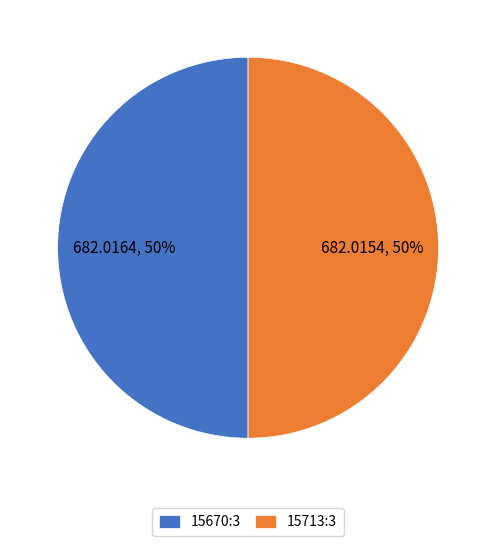

To the nearest percent, what is the average slice percentage?

50%